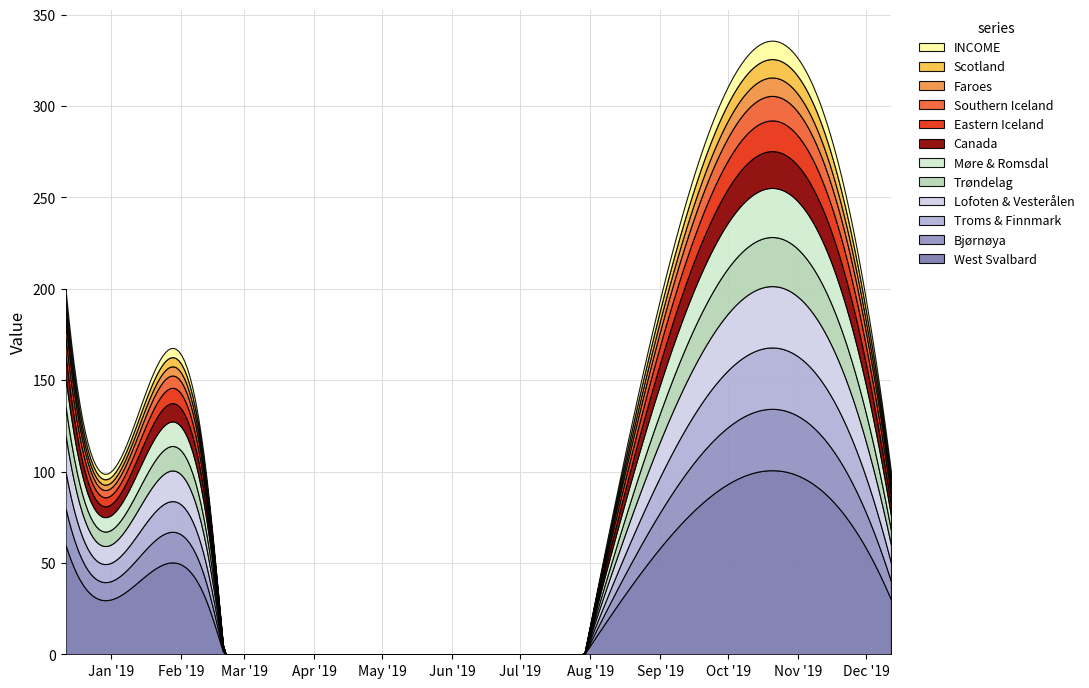

At which label does TOTAL first exceed 100?

12-12-2018